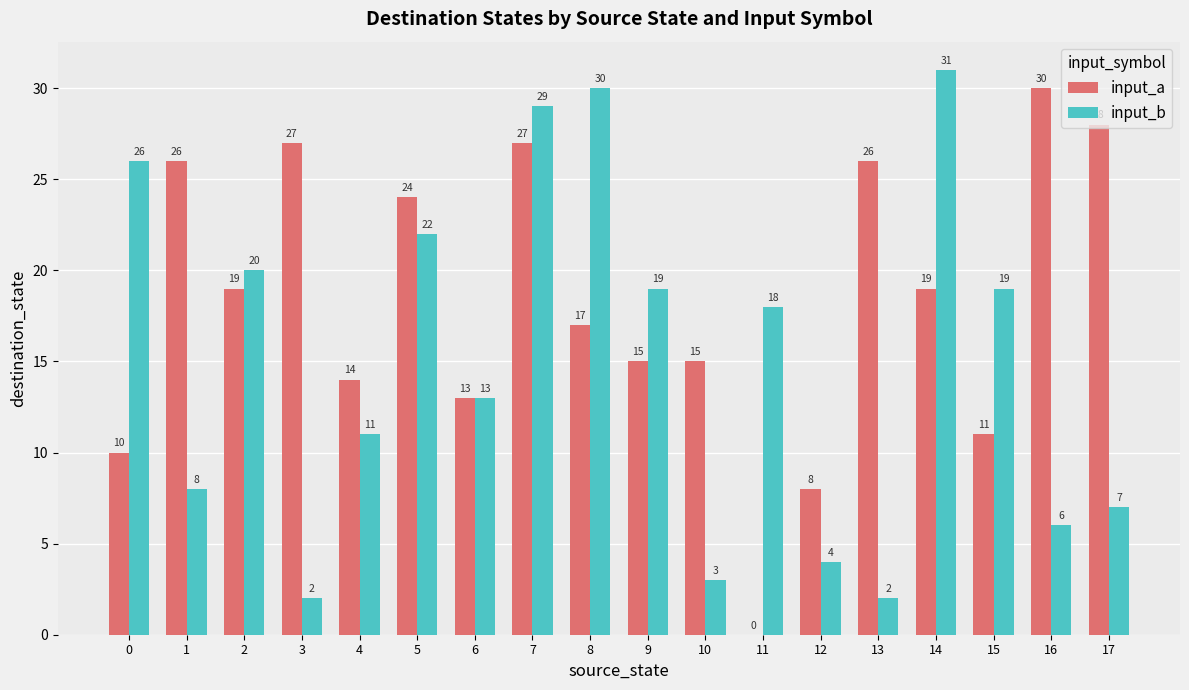

Does the chart contain stacked bars?

No